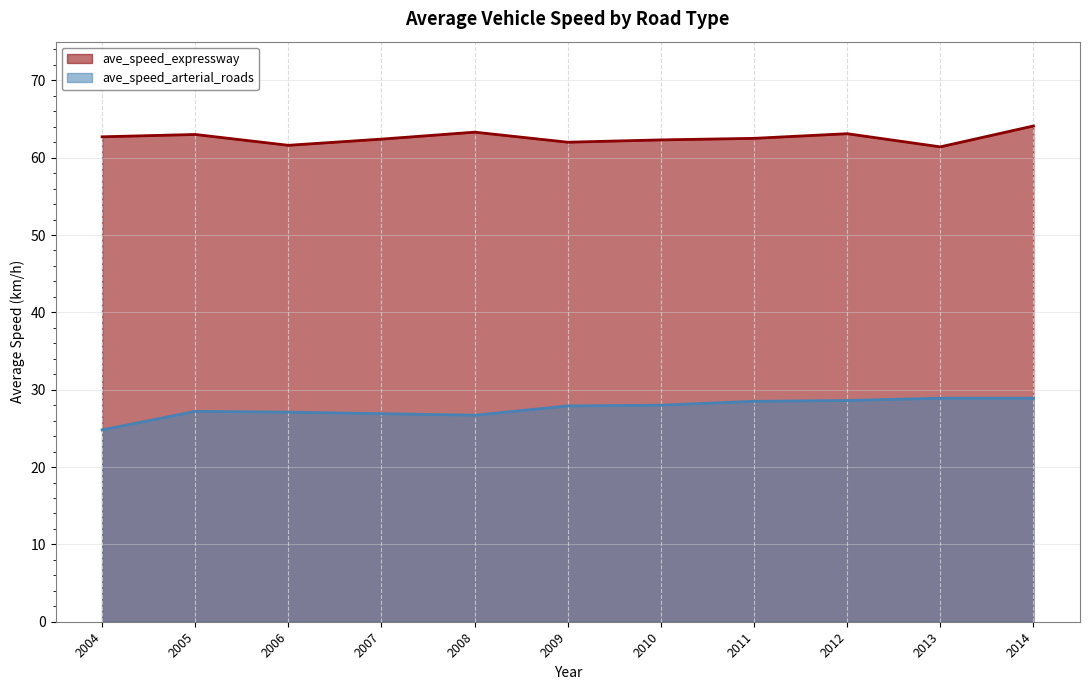

How many distinct data groups are displayed?

2